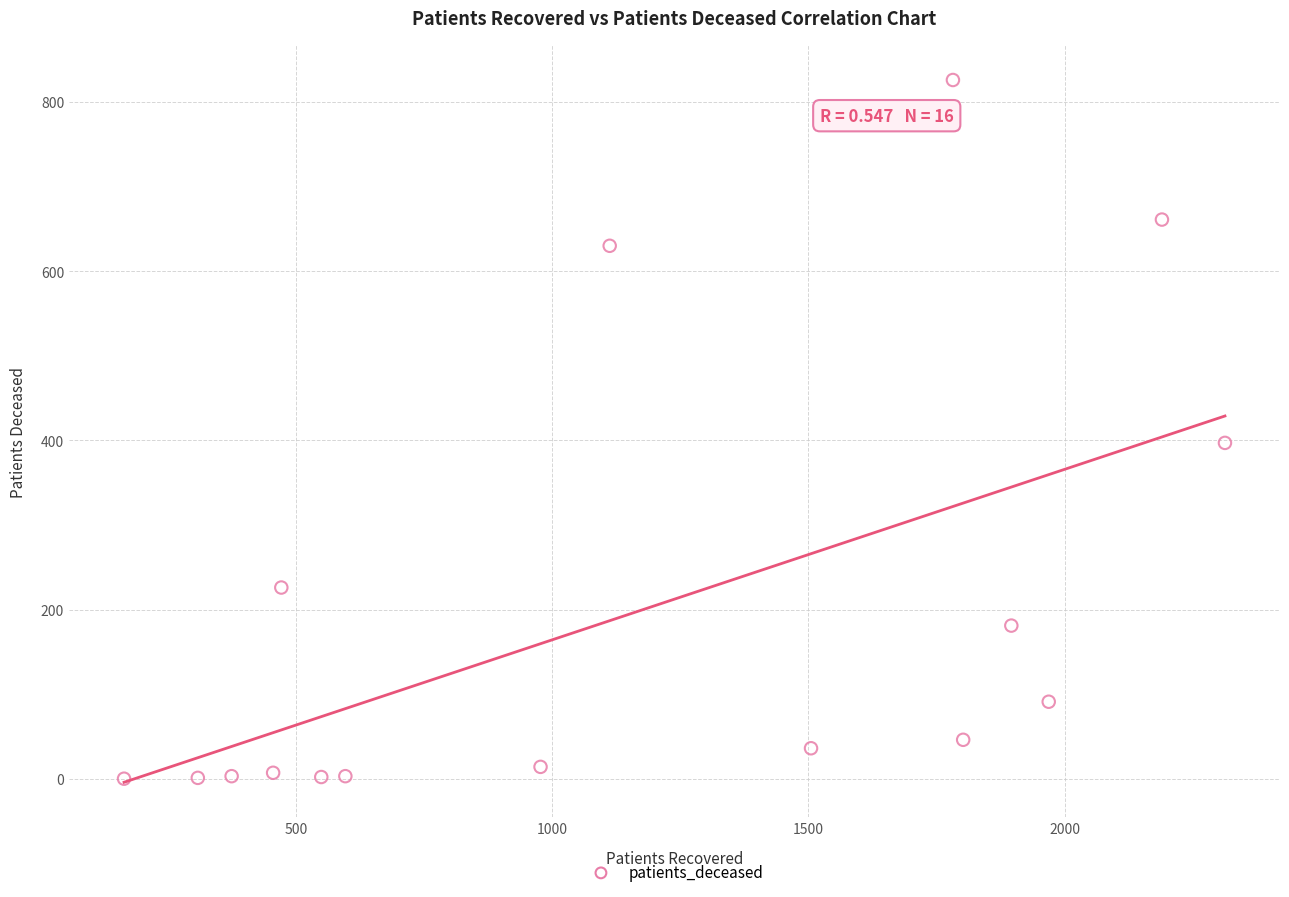

What Y value in the scatter plot is closest to 413?

397